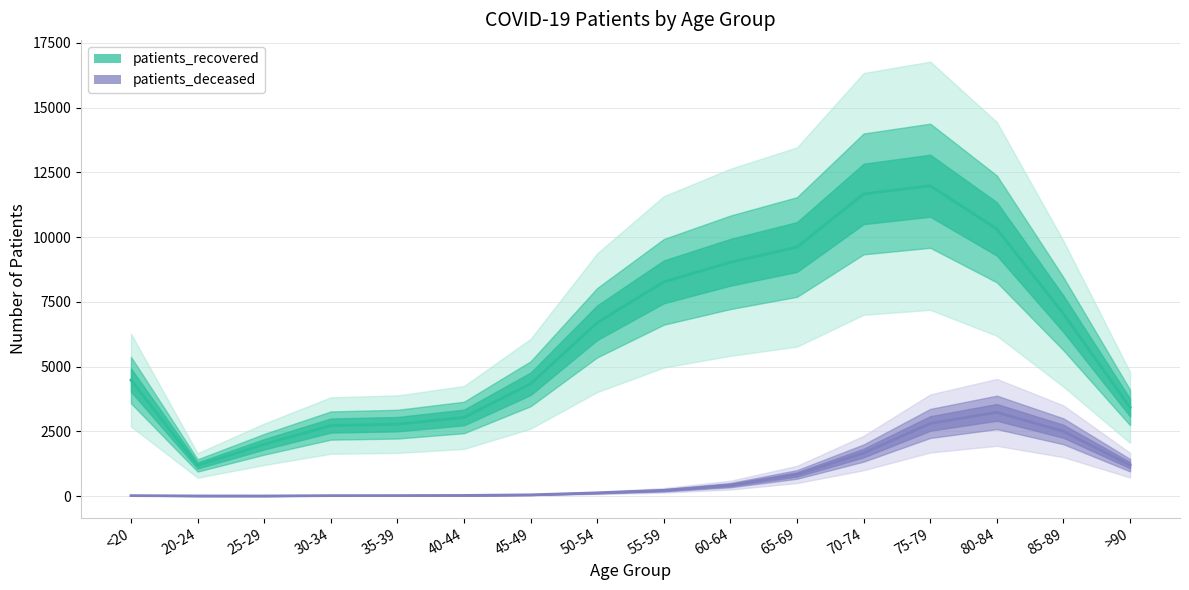

How many data points in patients_recovered are less than 6693?

8